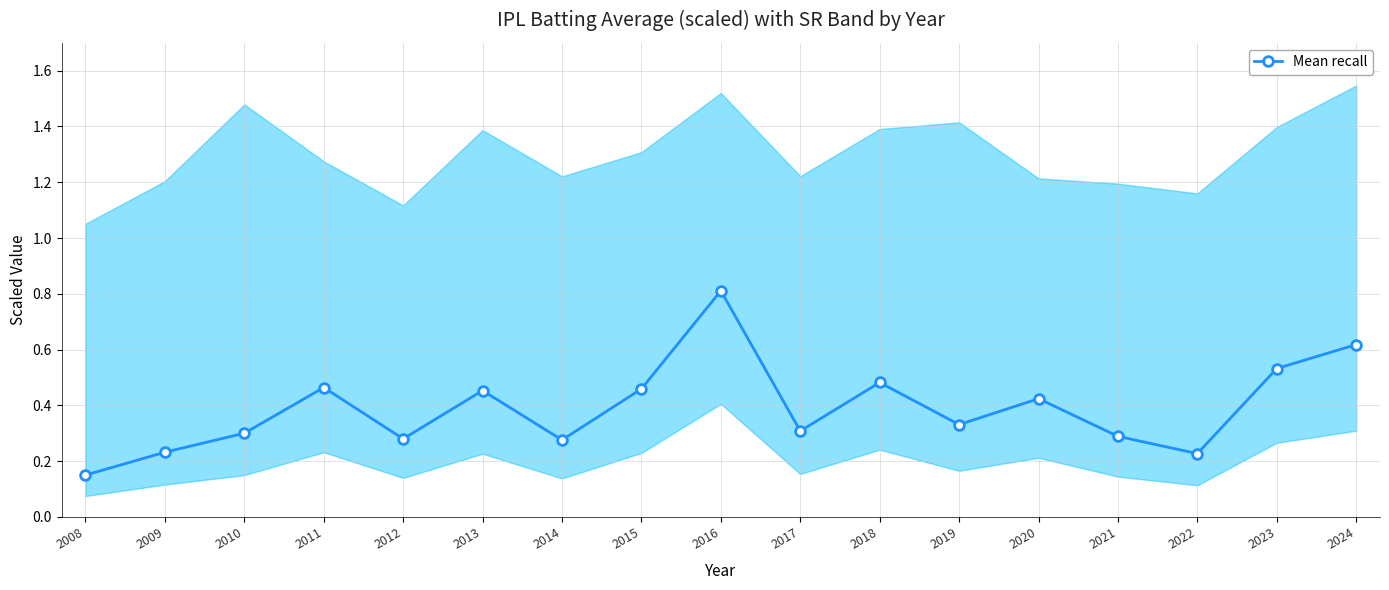

Reading left to right, what are all the values shown in this chart?

2008=0.1	2009=0.2	2010=0.3	2011=0.5	2012=0.3	2013=0.5	2014=0.3	2015=0.5	2016=0.8	2017=0.3	2018=0.5	2019=0.3	2020=0.4	2021=0.3	2022=0.2	2023=0.5	2024=0.6